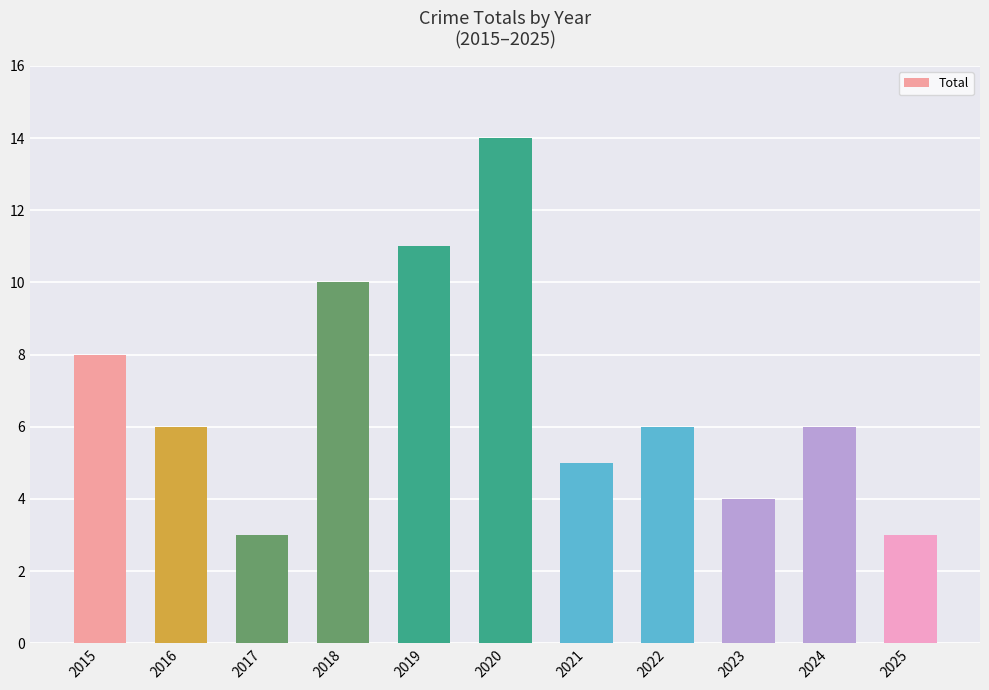

What is the value of the 11th bar from the left?

3